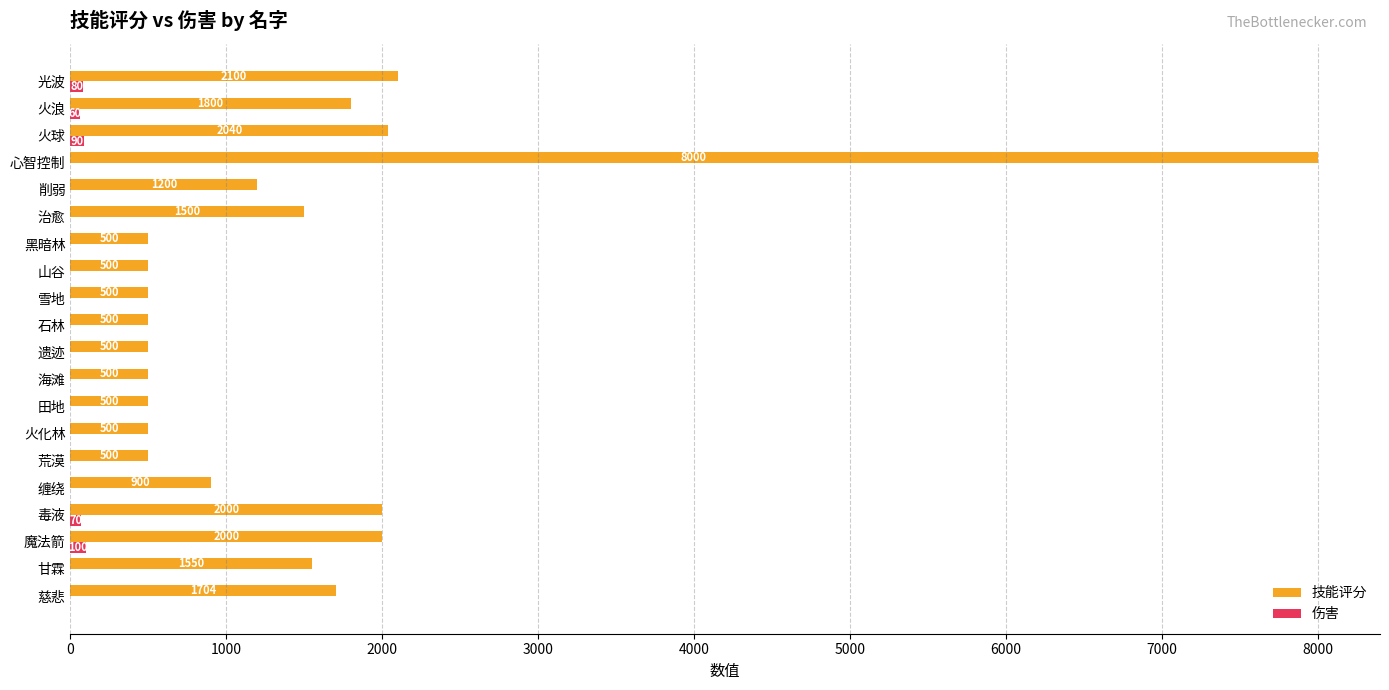

Is it true that 技能评分 equals 500 at 荒漠?

True